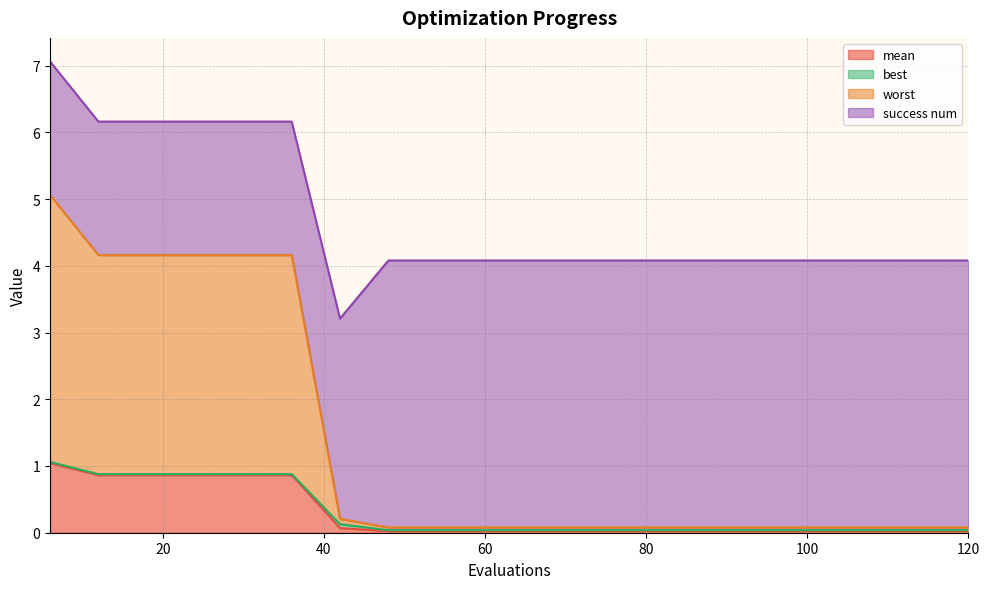

At which category is the sum across all series the highest?

6